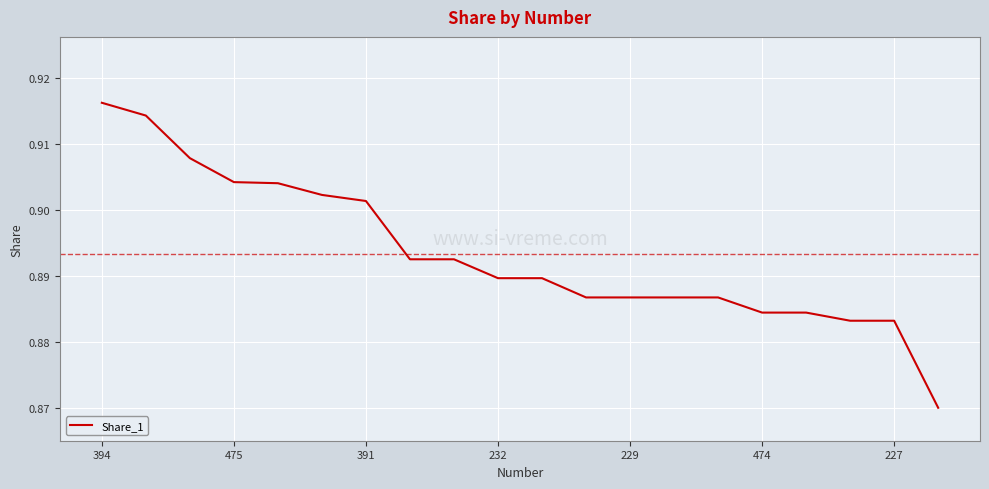

Count the number of data series in this chart.

1